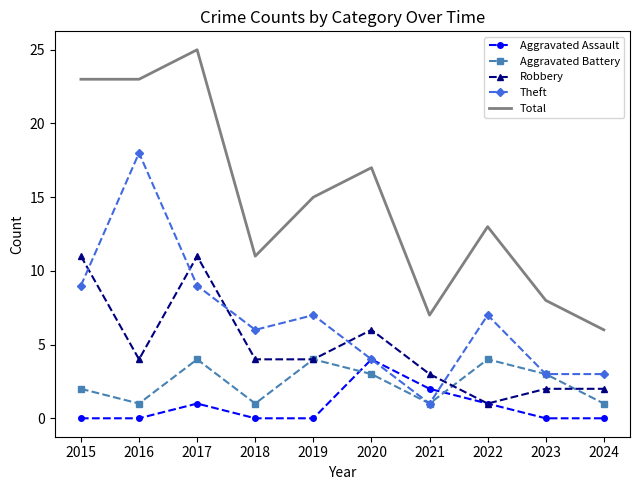

Count the Robbery values in the range 2 to 6.

7